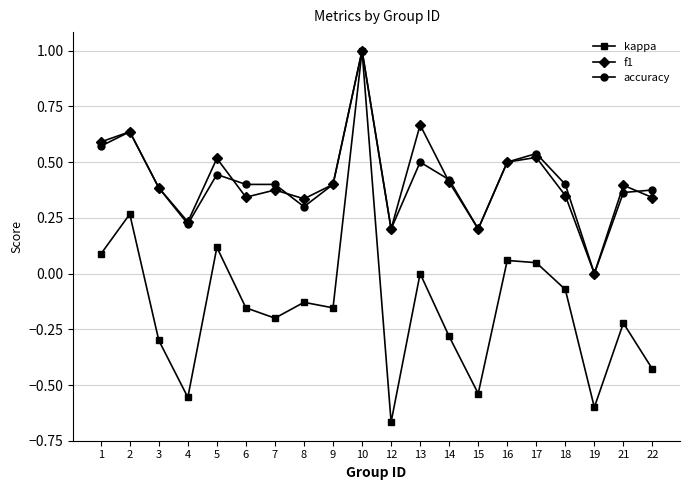

Which series changed the most between 7 and 22?

kappa